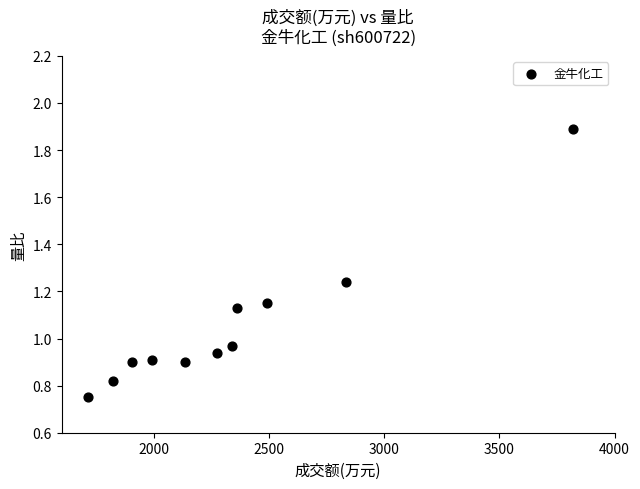

What is the average X value?

2336.0